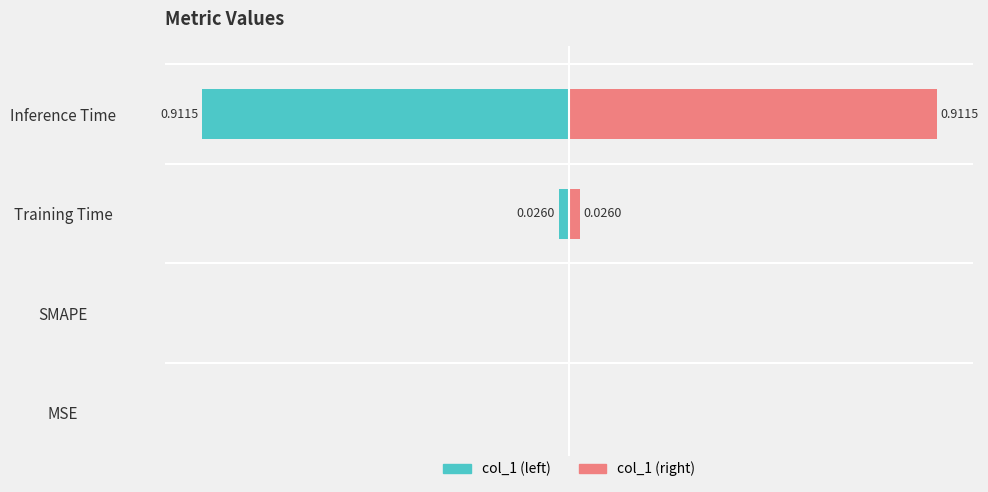

Reading right to left, extract all data points from this chart.

col_1 (left): -0.9	-0.0	0.0	0.0
col_1 (right): 0.9	0.0	0.0	0.0